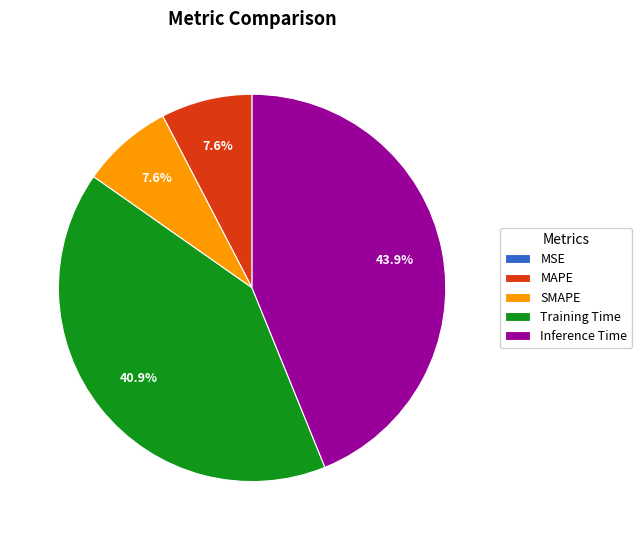

Which slice is the largest?

Inference Time